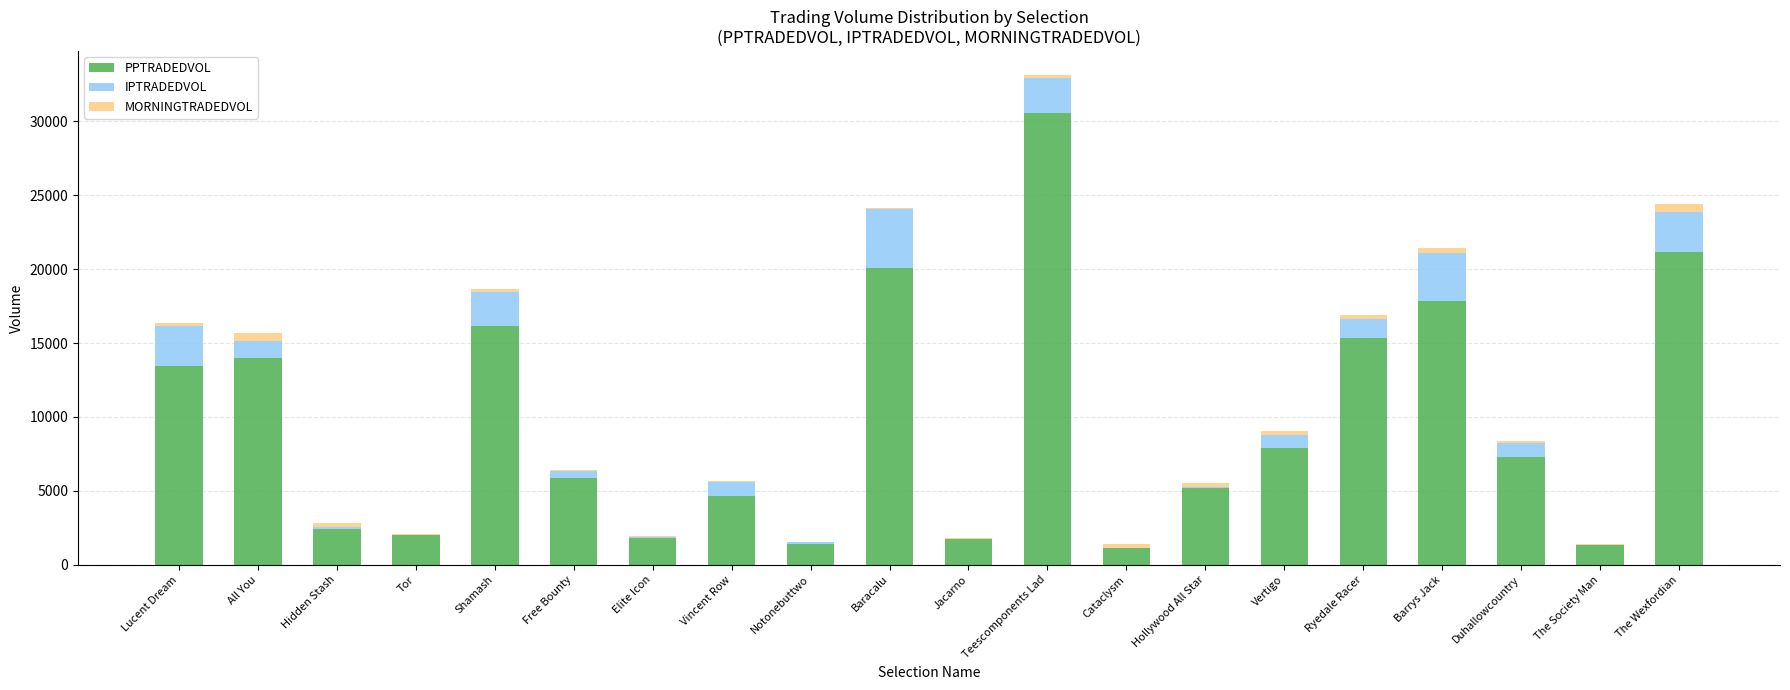

The PPTRADEDVOL series shows 24883.0 at Barrys Jack. True or false?

False